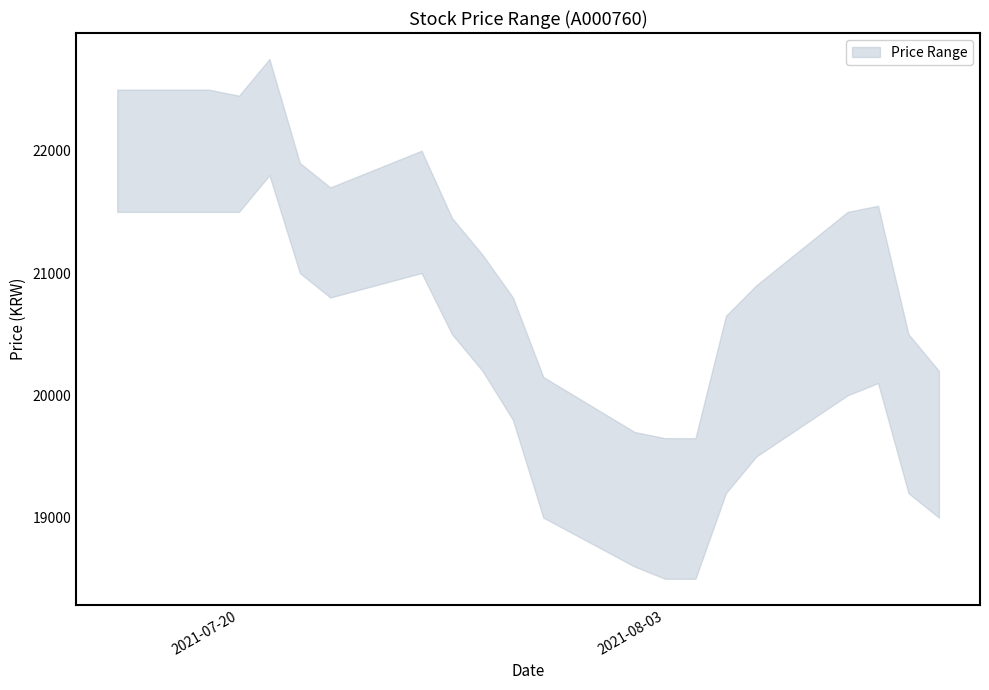

Count the number of categories in the chart.

20